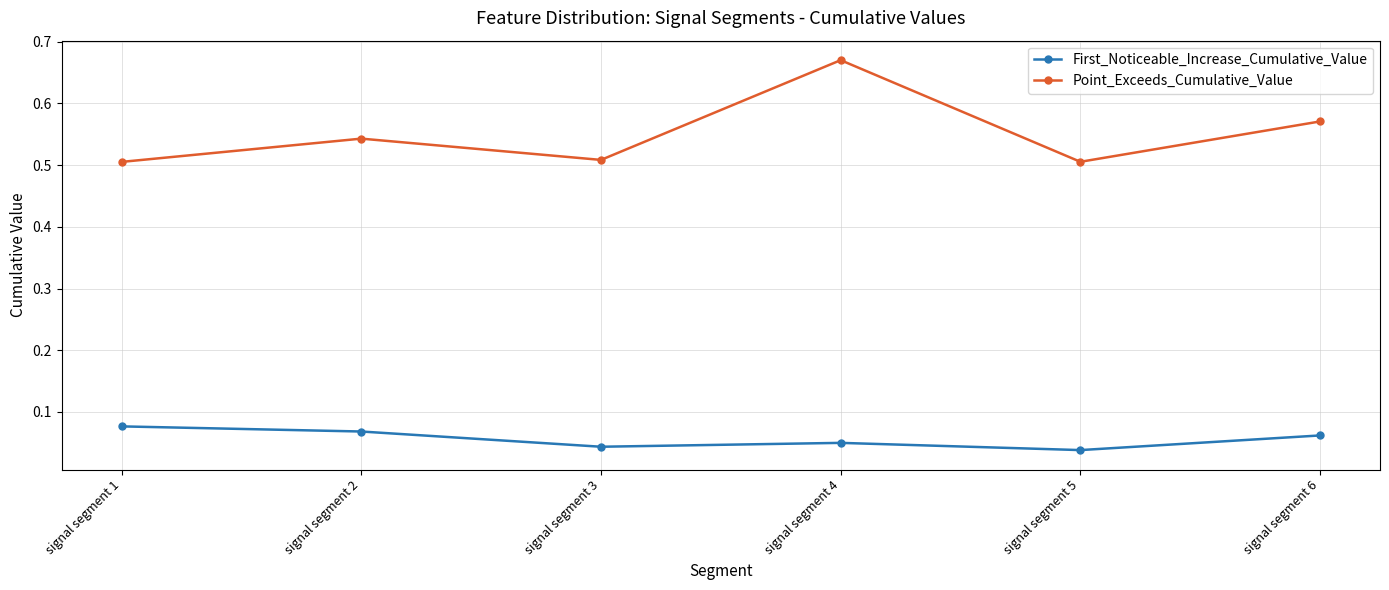

True or false: Point_Exceeds_Cumulative_Value and First_Noticeable_Increase_Cumulative_Value intersect in this chart.

False